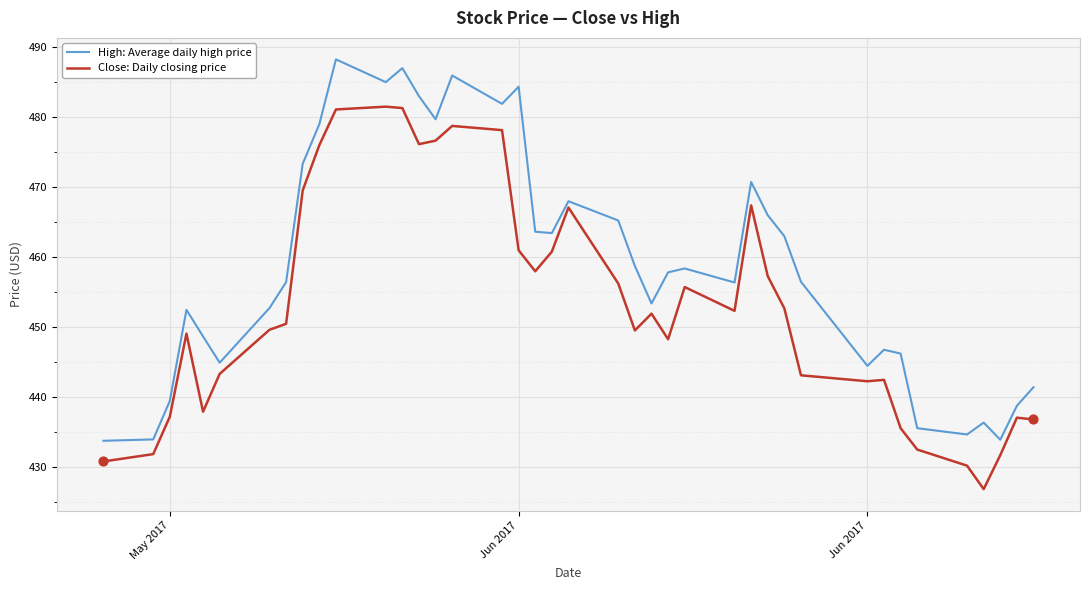

Rank the series by their maximum value, from highest to lowest.

High: Average daily high price, Close: Daily closing price